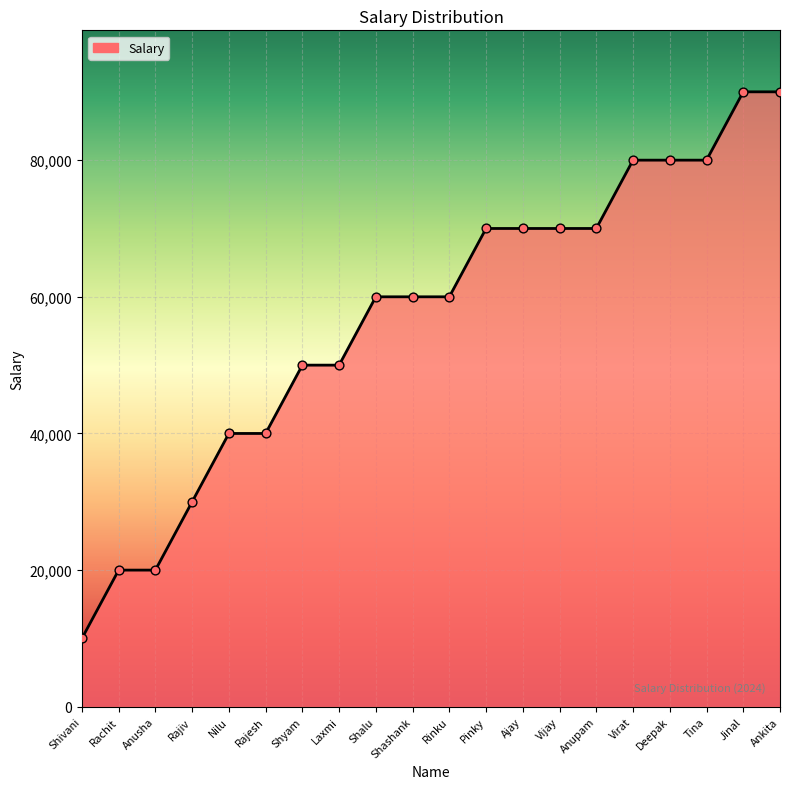

Between Jinal and Vijay, which is larger?

Jinal